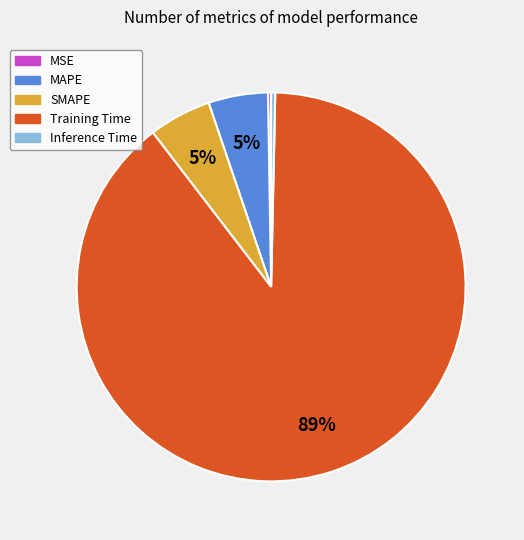

Which slice is the largest?

Training Time